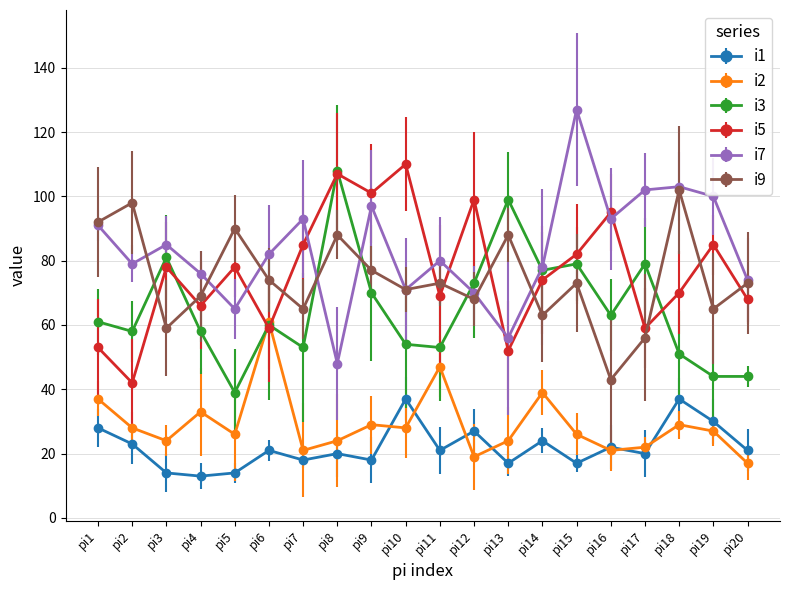

What is the total value across all series at pi9?

392